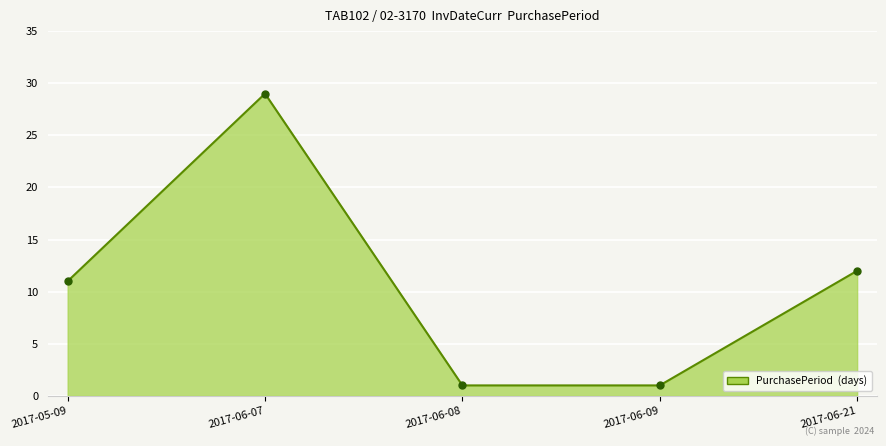

What is the difference between the values at 2017-06-08 and 2017-06-07?

28